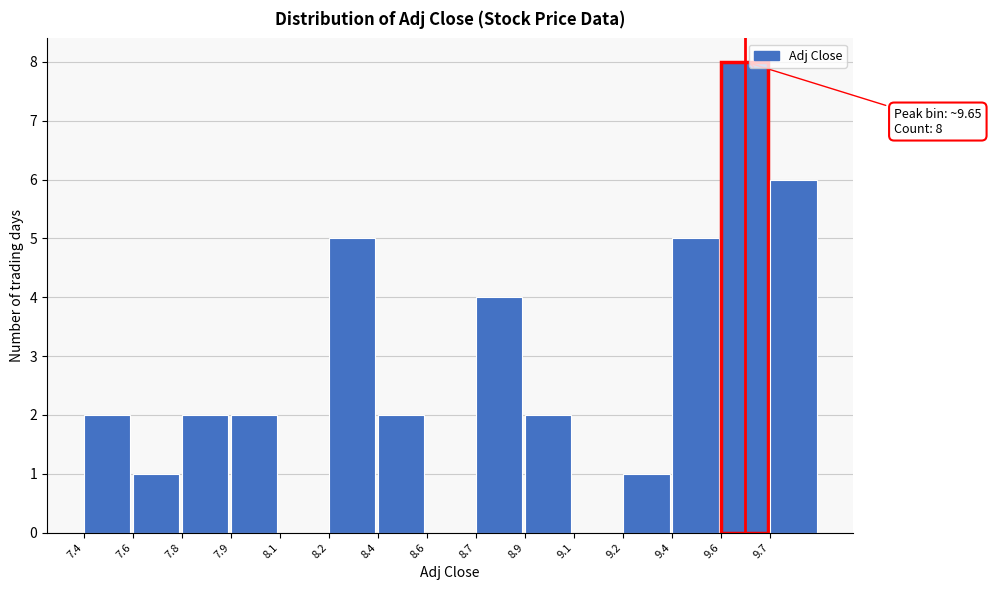

Reading left to right, what are all the values shown in this chart?

7.4=2	7.6=1	7.8=2	7.9=2	8.1=0	8.2=5	8.4=2	8.6=0	8.7=4	8.9=2	9.1=0	9.2=1	9.4=5	9.6=8	9.7=6